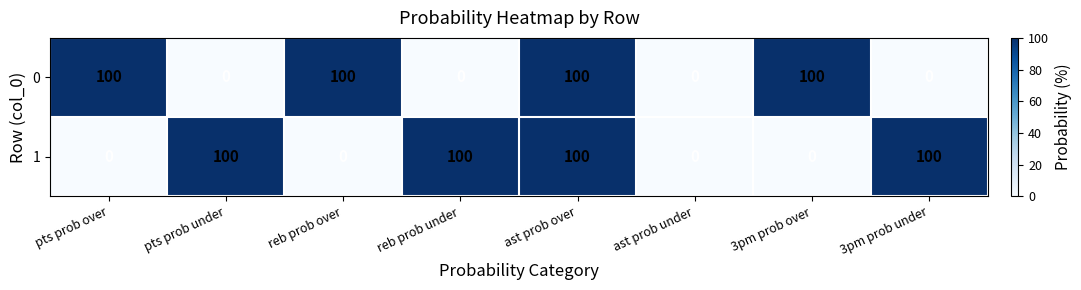

The 0 series shows 50 at reb prob over. True or false?

False